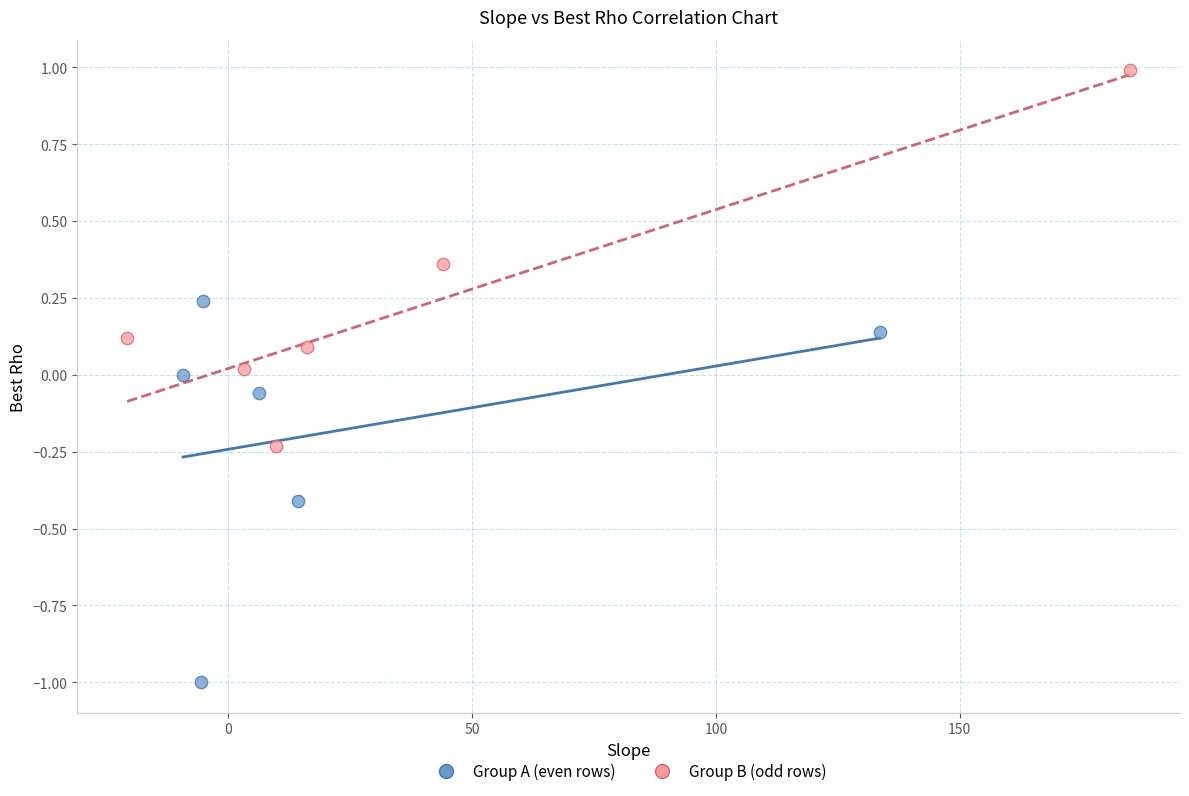

Which series has the widest spread of Y values?

Group A (even rows)